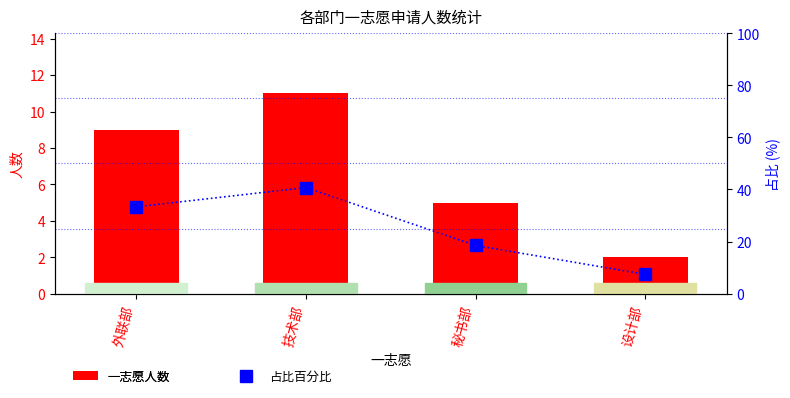

What are all the series names shown in the legend?

一志愿人数, 占比百分比